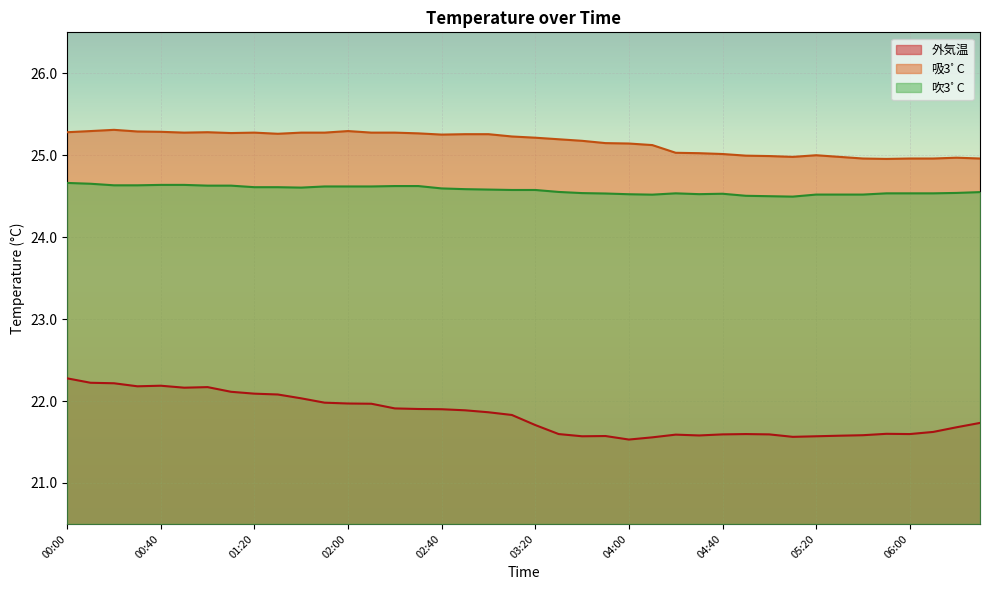

Reading left to right, list all the values displayed in this chart.

外気温: 00:00=22.3	00:10=22.2	00:20=22.2	00:30=22.2	00:40=22.2	00:50=22.2	01:00=22.2	01:10=22.1	01:20=22.1	01:30=22.1	01:40=22.0	01:50=22.0	02:00=22.0	02:10=22.0	02:20=21.9	02:30=21.9	02:40=21.9	02:50=21.9	03:00=21.9	03:10=21.8	03:20=21.7	03:30=21.6	03:40=21.6	03:50=21.6	04:00=21.5	04:10=21.6	04:20=21.6	04:30=21.6	04:40=21.6	04:50=21.6	05:00=21.6	05:10=21.6	05:20=21.6	05:30=21.6	05:40=21.6	05:50=21.6	06:00=21.6	06:10=21.6	06:20=21.7	06:30=21.7
吸3ﾟC: 00:00=25.3	00:10=25.3	00:20=25.3	00:30=25.3	00:40=25.3	00:50=25.3	01:00=25.3	01:10=25.3	01:20=25.3	01:30=25.3	01:40=25.3	01:50=25.3	02:00=25.3	02:10=25.3	02:20=25.3	02:30=25.3	02:40=25.3	02:50=25.3	03:00=25.3	03:10=25.2	03:20=25.2	03:30=25.2	03:40=25.2	03:50=25.1	04:00=25.1	04:10=25.1	04:20=25.0	04:30=25.0	04:40=25.0	04:50=25.0	05:00=25.0	05:10=25.0	05:20=25.0	05:30=25.0	05:40=25.0	05:50=25.0	06:00=25.0	06:10=25.0	06:20=25.0	06:30=25.0
吹3ﾟC: 00:00=24.7	00:10=24.7	00:20=24.6	00:30=24.6	00:40=24.6	00:50=24.6	01:00=24.6	01:10=24.6	01:20=24.6	01:30=24.6	01:40=24.6	01:50=24.6	02:00=24.6	02:10=24.6	02:20=24.6	02:30=24.6	02:40=24.6	02:50=24.6	03:00=24.6	03:10=24.6	03:20=24.6	03:30=24.6	03:40=24.5	03:50=24.5	04:00=24.5	04:10=24.5	04:20=24.5	04:30=24.5	04:40=24.5	04:50=24.5	05:00=24.5	05:10=24.5	05:20=24.5	05:30=24.5	05:40=24.5	05:50=24.5	06:00=24.5	06:10=24.5	06:20=24.5	06:30=24.6